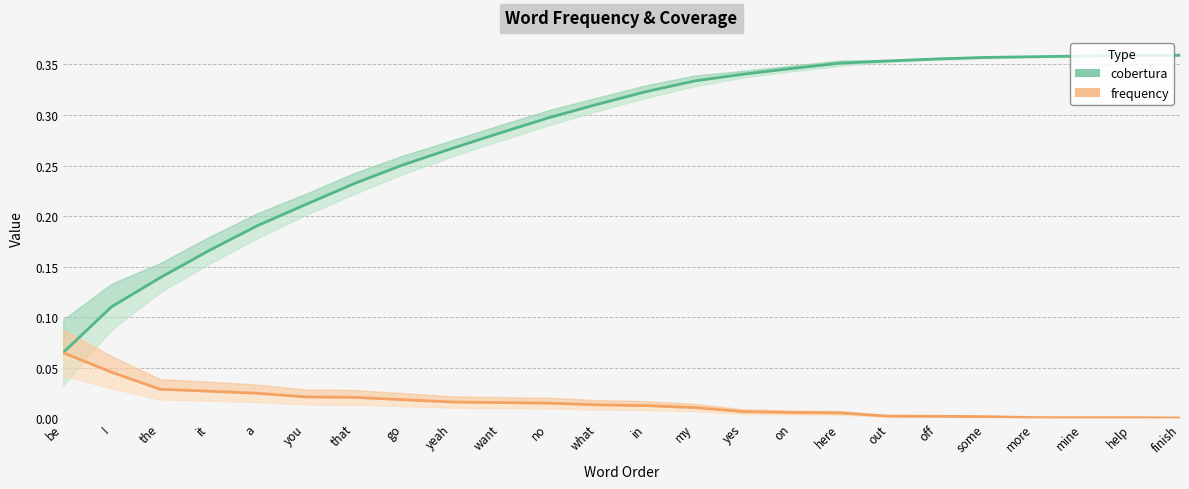

At which category is the sum across all series the highest?

help